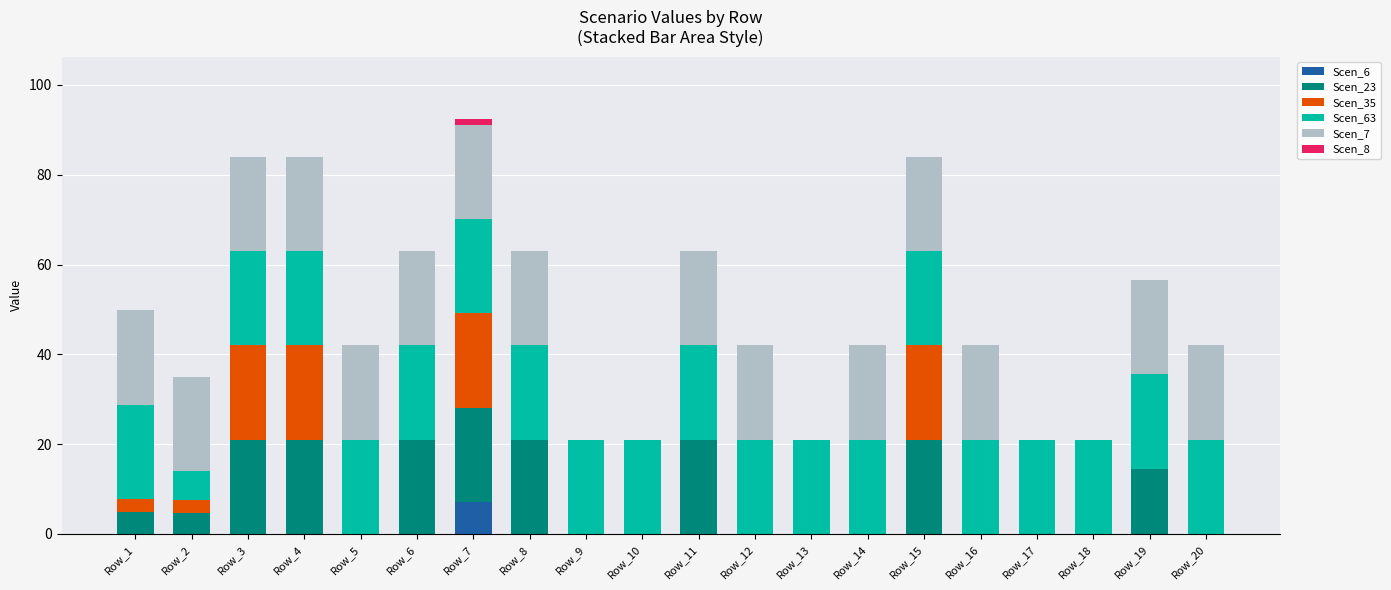

What is the highest value of the Scen_6 series?

7.2